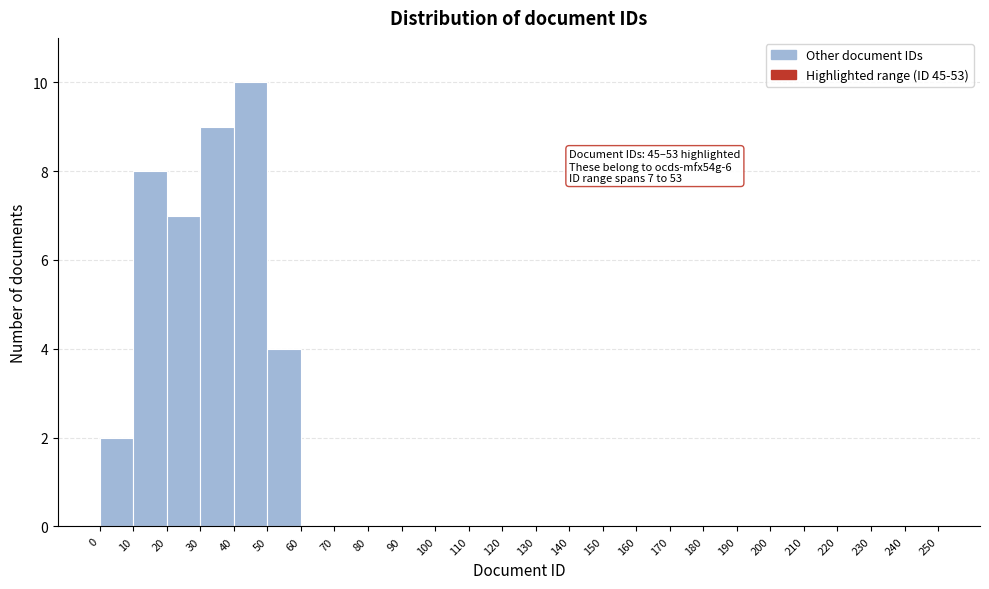

Which range on the x-axis has the tallest bar?

40 to 50